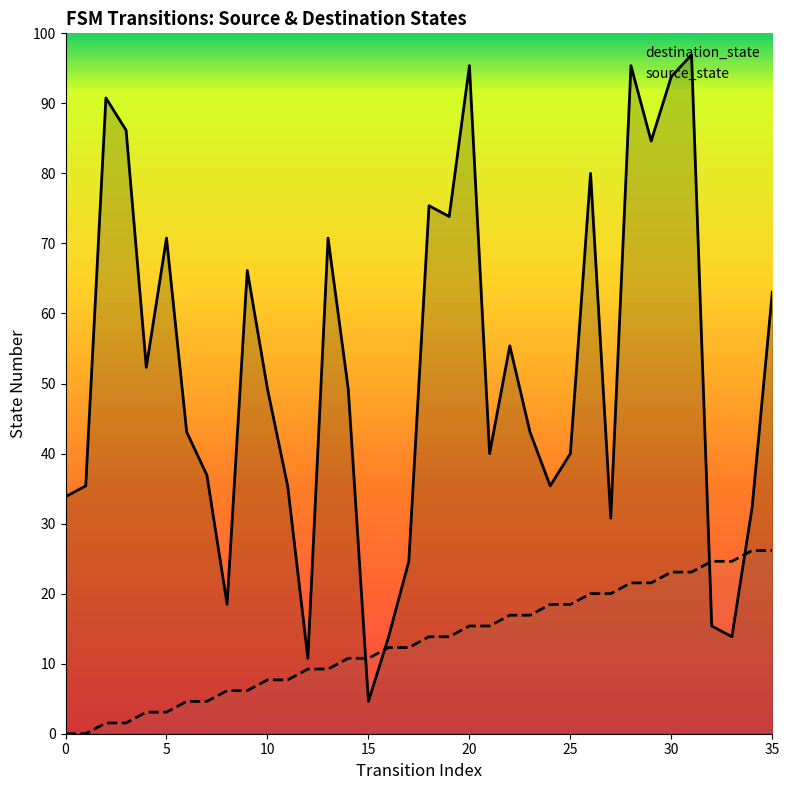

How many values in the destination_state series exceed 32?

16